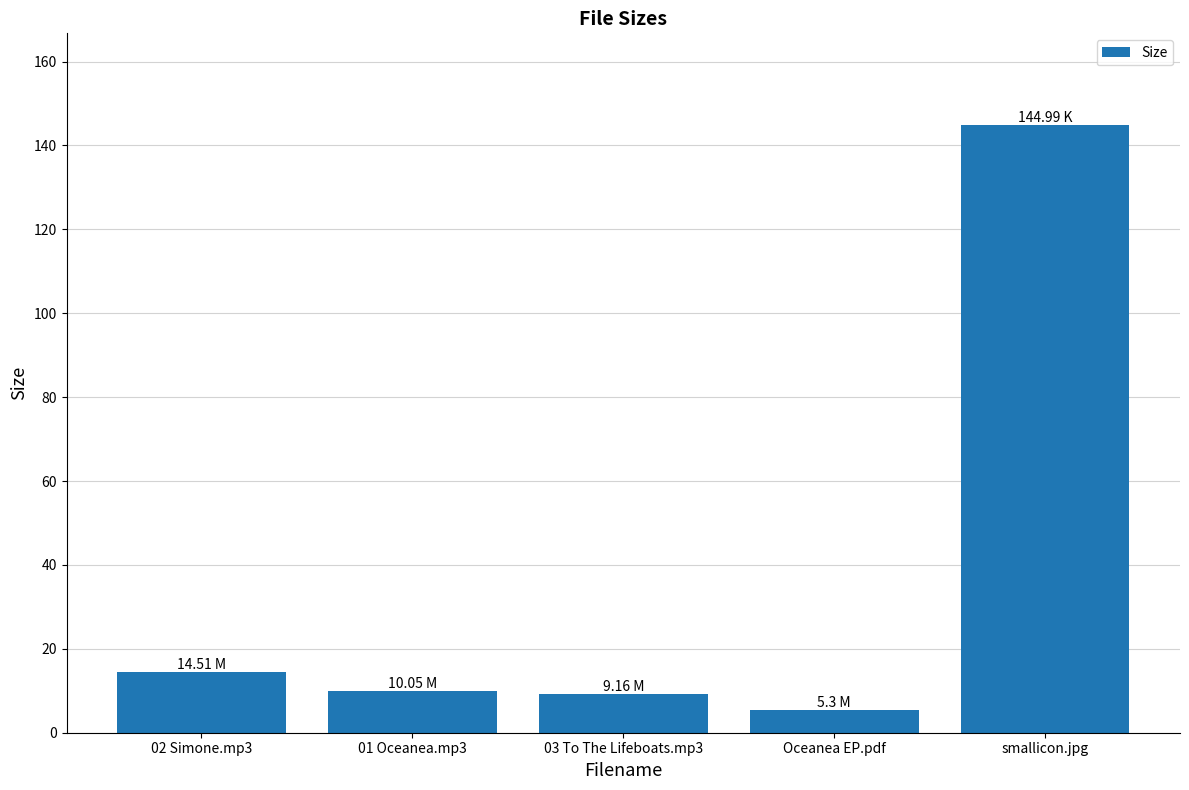

How many categories are shown in the chart?

5